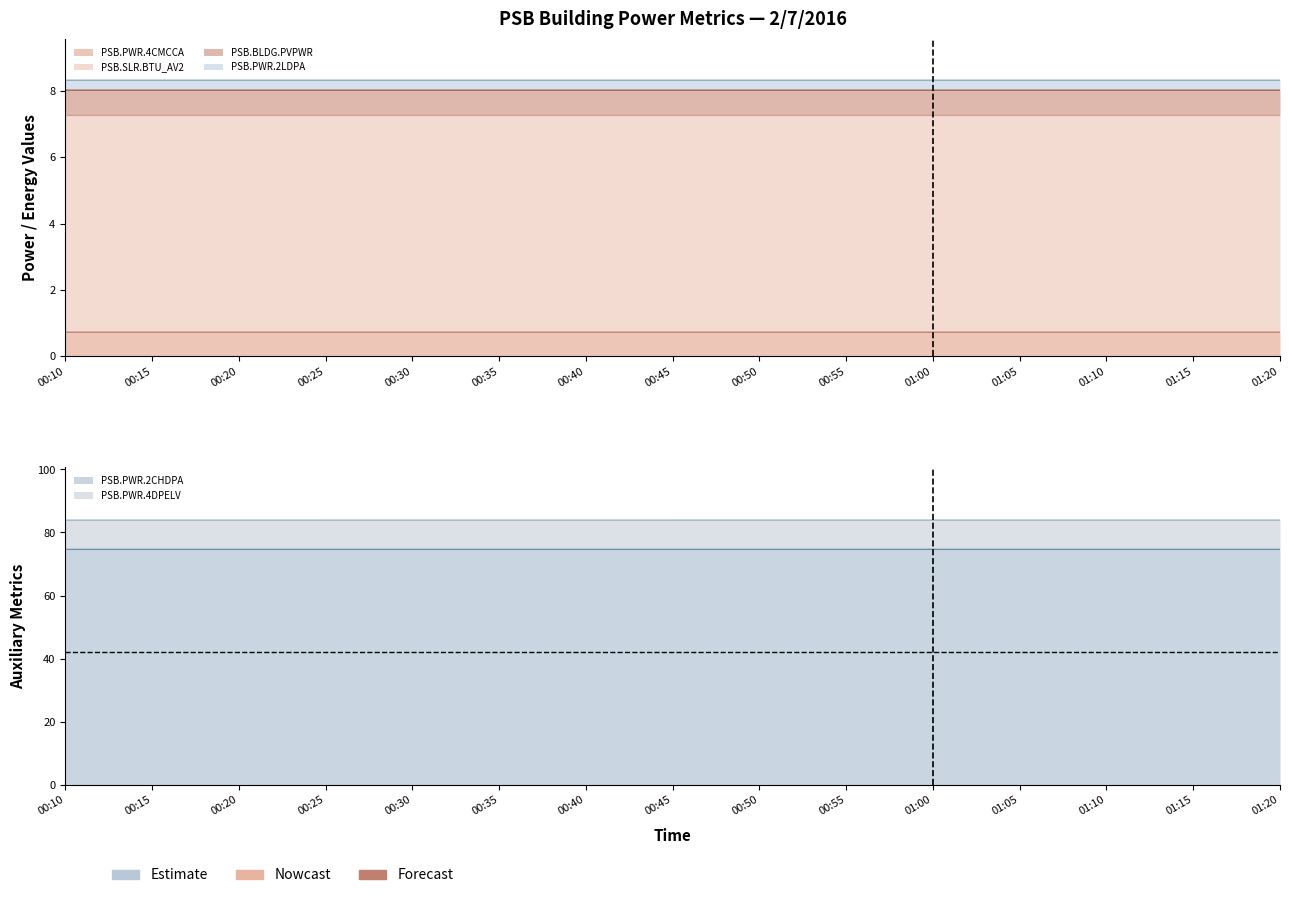

The PSB.PWR.2CHDPA series shows 46.7 at 01:20. True or false?

False